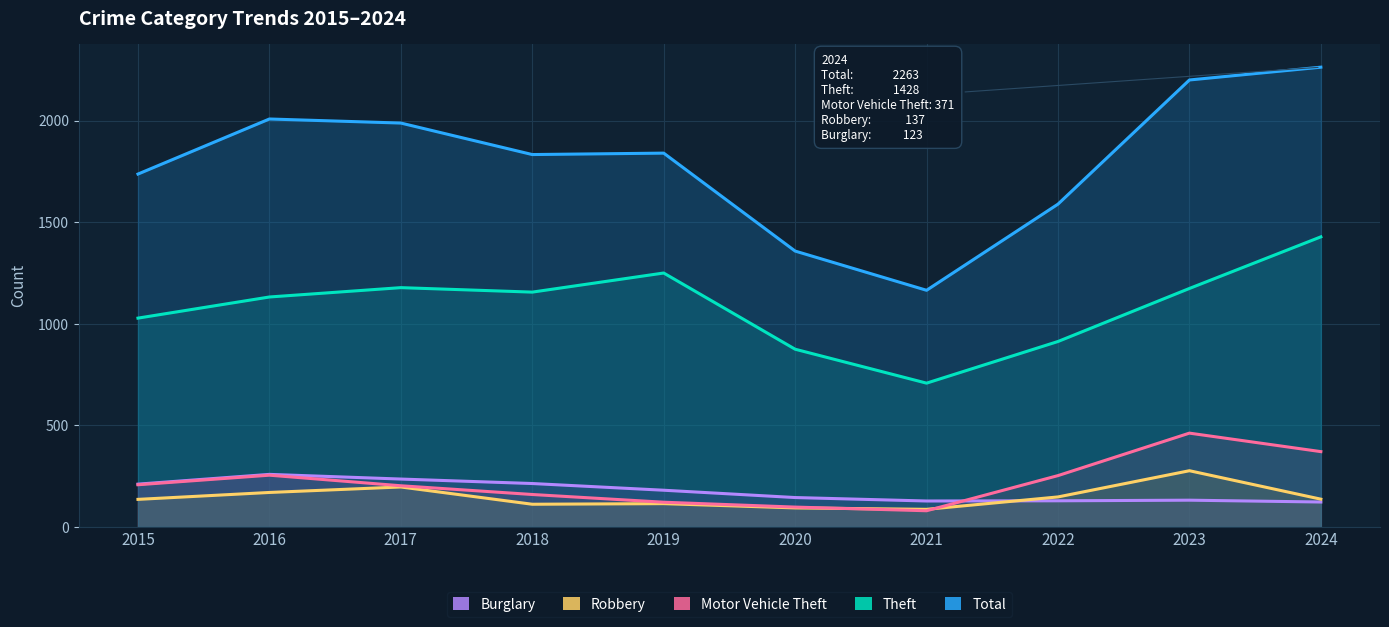

What are all the series names shown in the legend?

Burglary, Robbery, Motor Vehicle Theft, Theft, Total